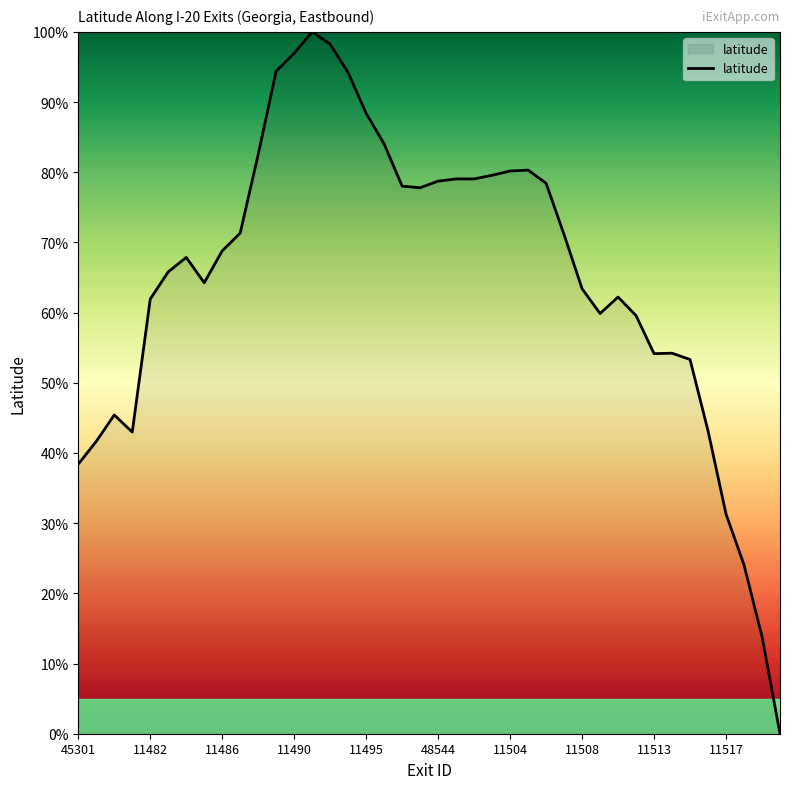

What is the maximum value shown in the chart?

100.0